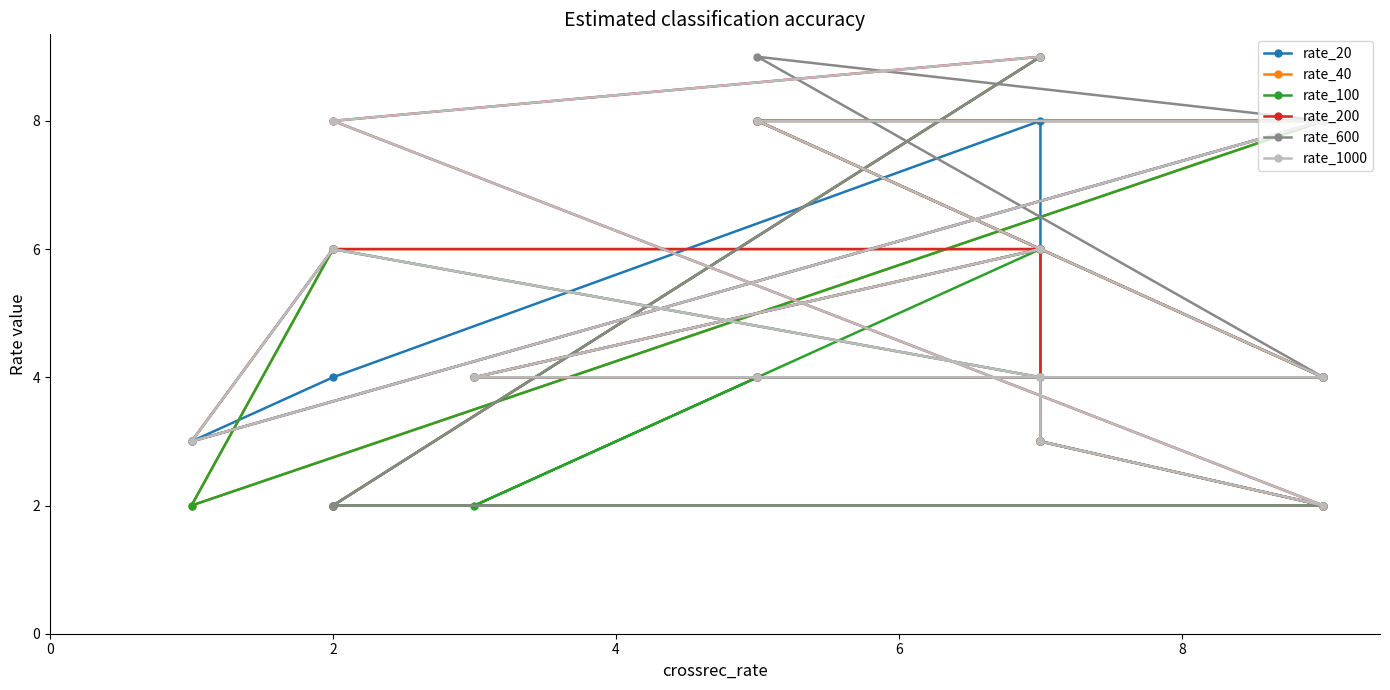

Does the chart have visible grid lines?

No